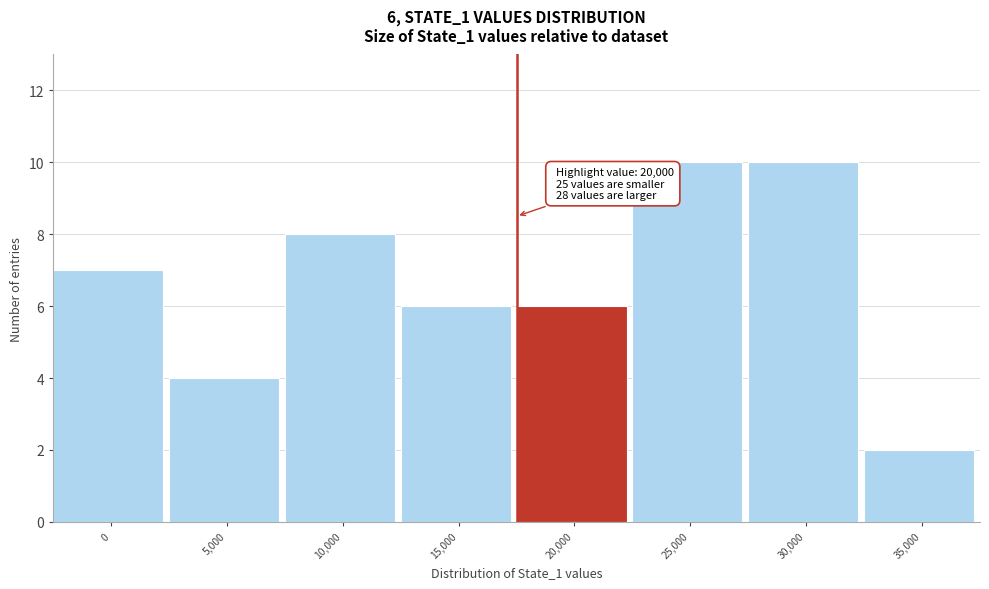

Reading left to right, list all the values displayed in this chart.

7	4	8	6	6	10	10	2